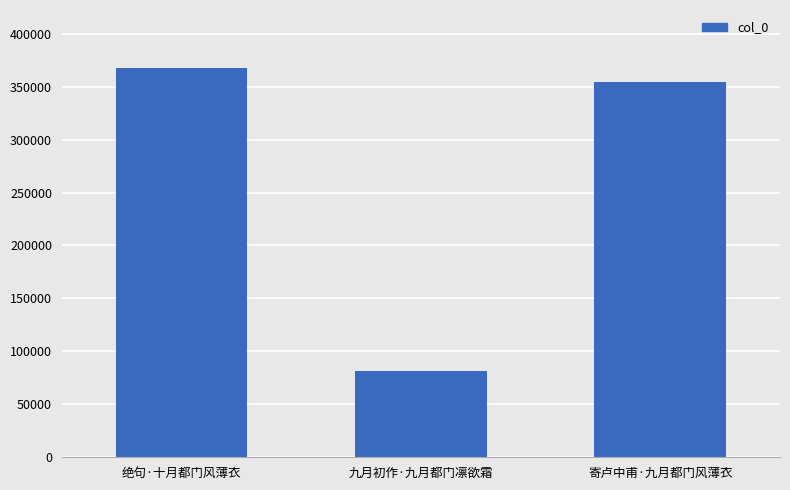

What is the change in value from 绝句·十月都门风薄衣 to 寄卢中甫·九月都门风薄衣?

-13310